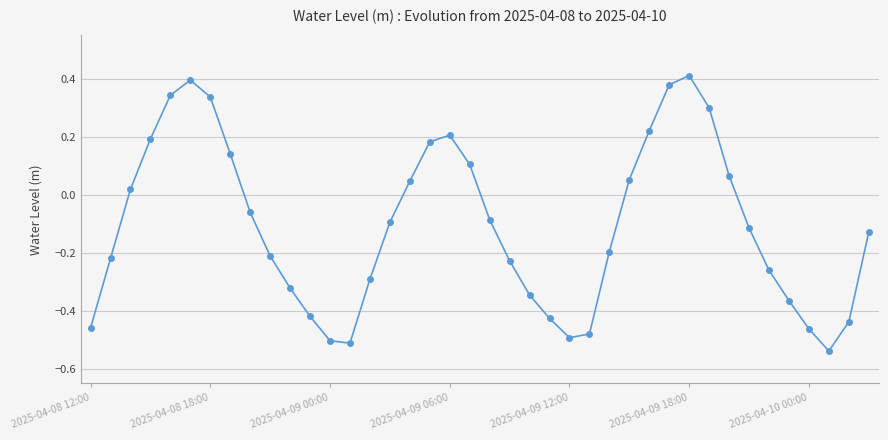

What is the difference between the maximum and minimum values?

0.9